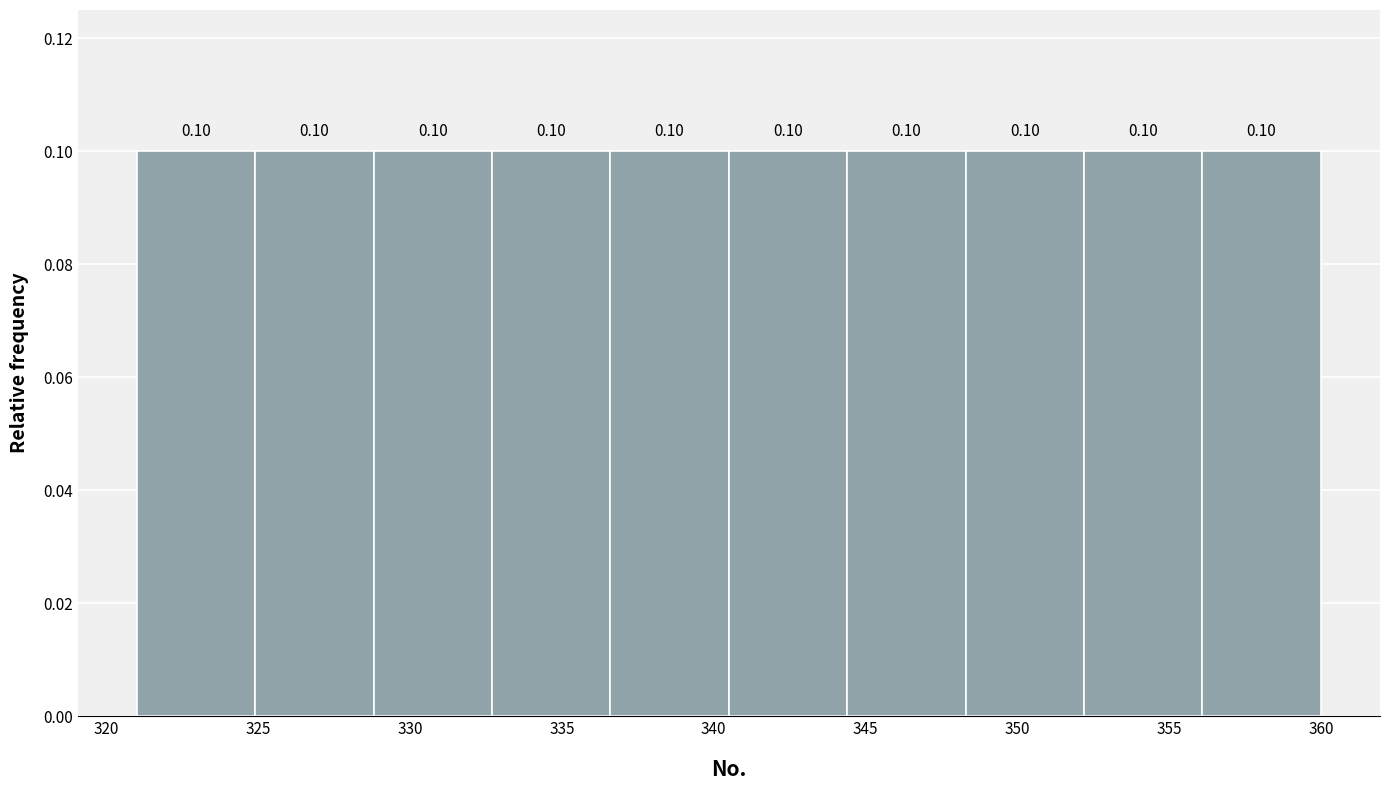

How tall is the bar that spans 328.8 to 332.7 on the x-axis? The bar edges are not printed on the chart, so give them approximately, as read against the axis.

0.10